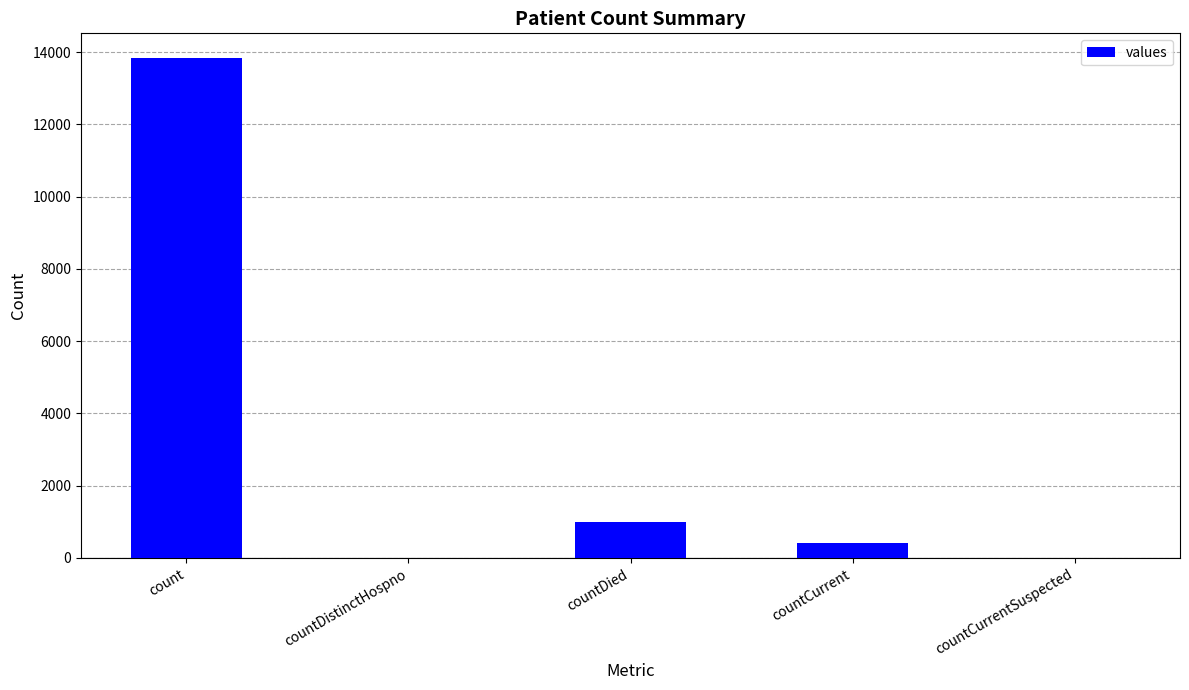

Are the bars grouped side by side (vs. stacked)?

No